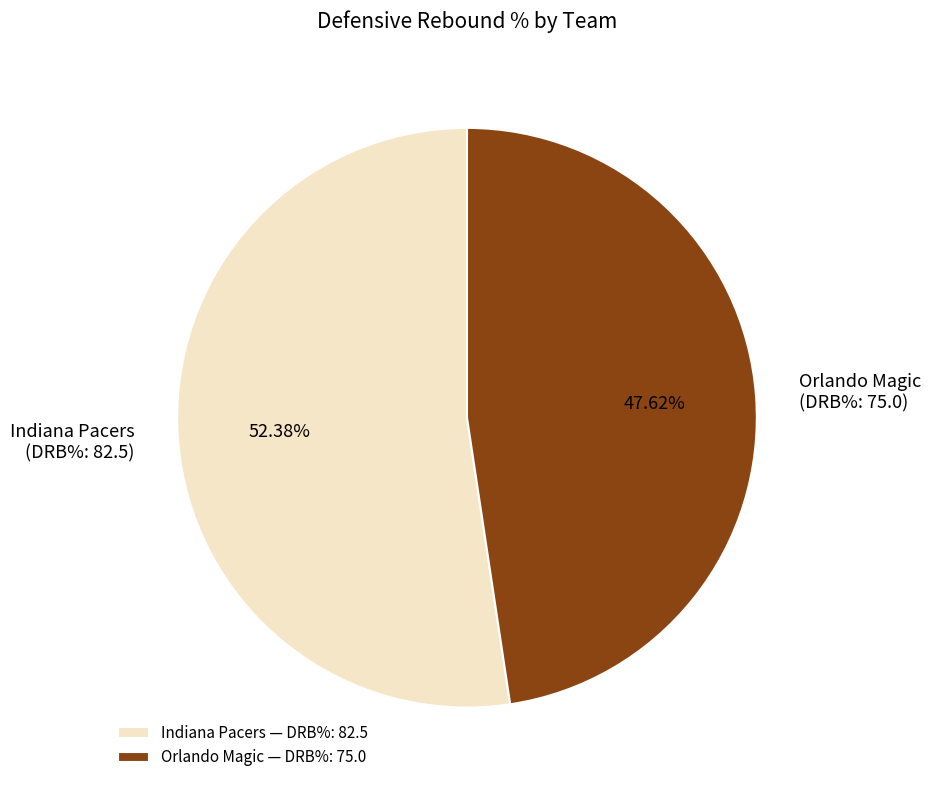

Does Indiana Pacers represent more than half of the total?

Yes